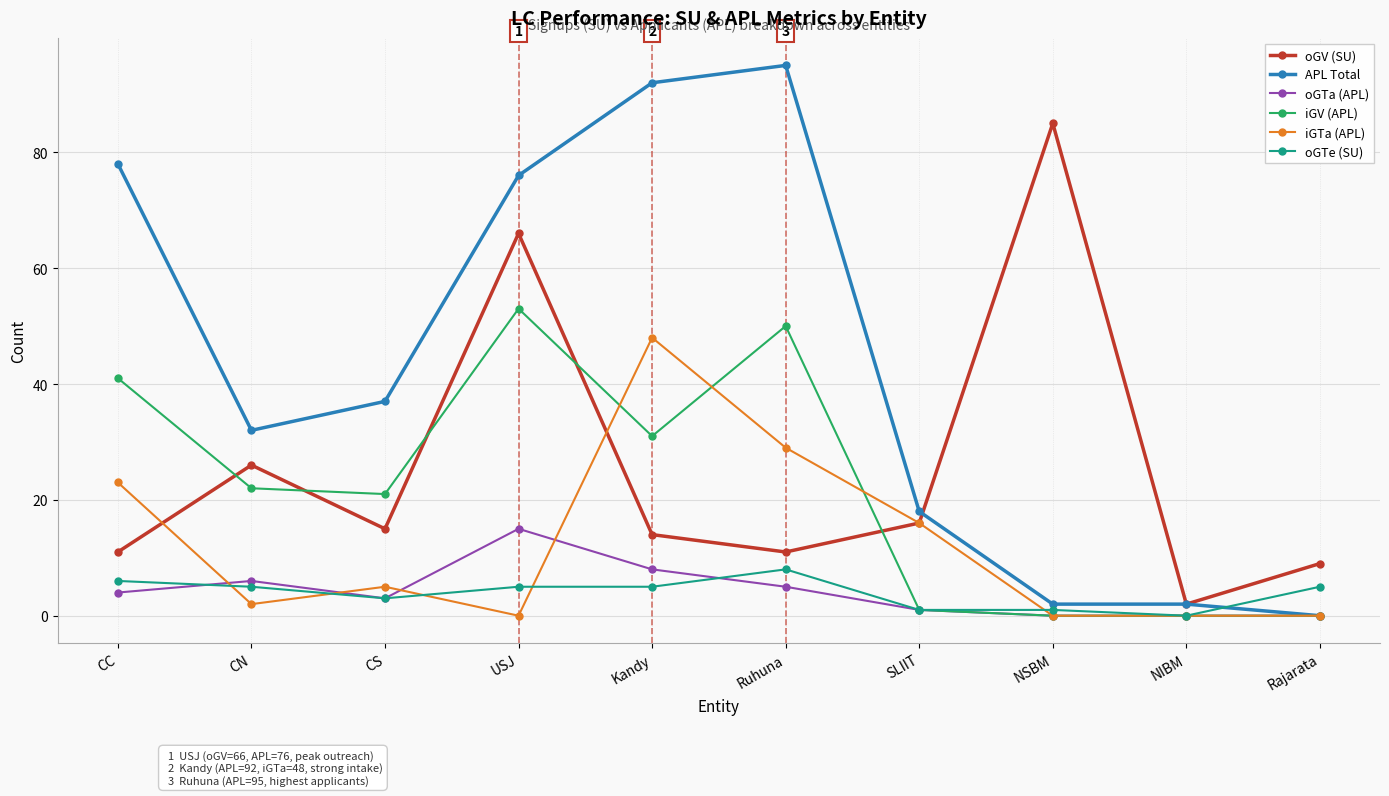

What is the highest value of the iGTa (APL) series?

48